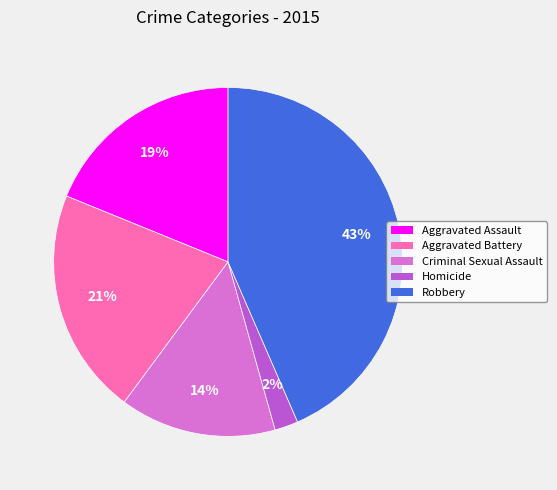

Count the number of slices in the pie.

5